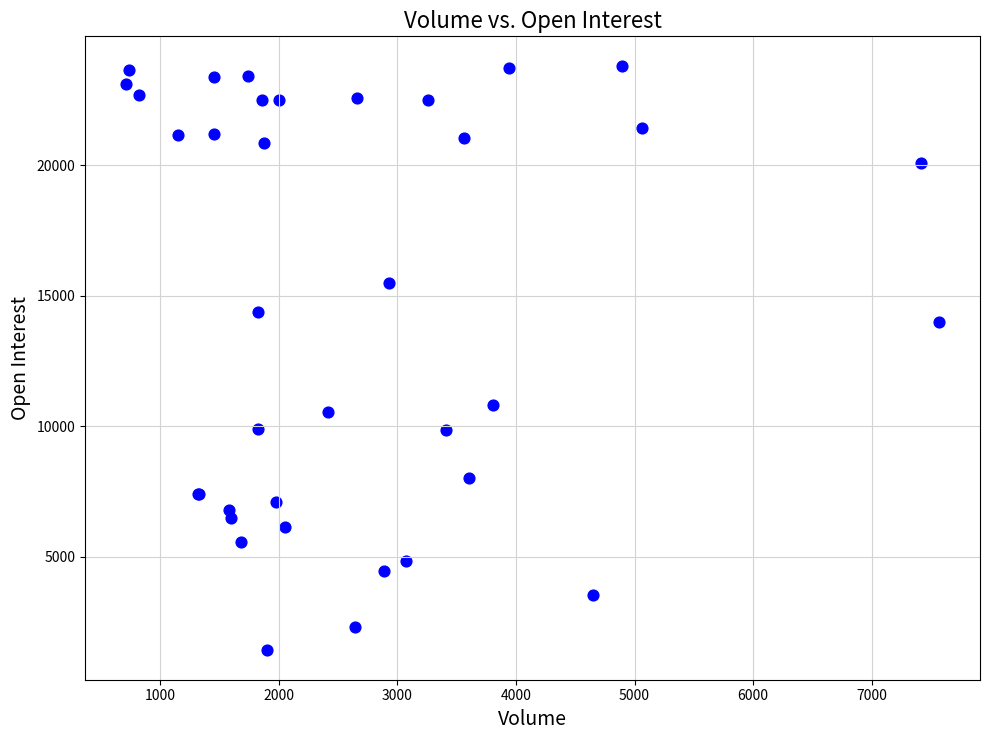

What Y value in the scatter plot is closest to 12612?

14006